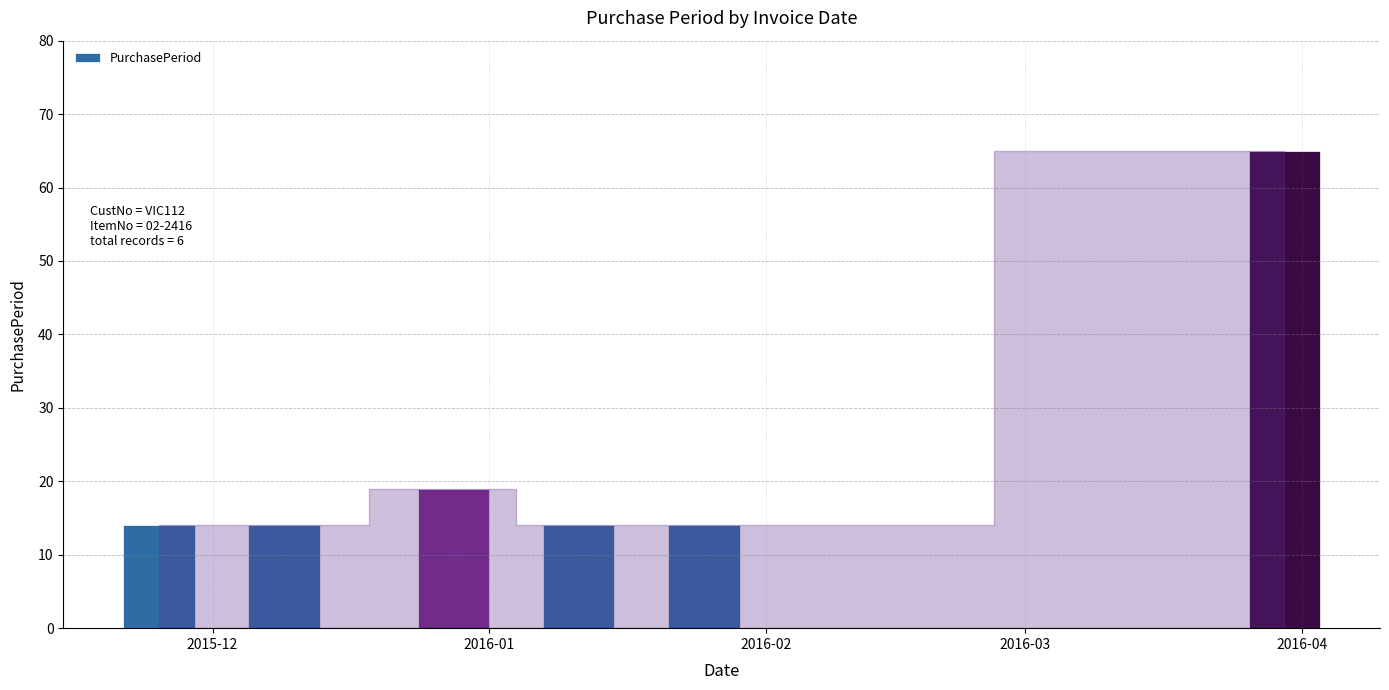

What is the value of the 1st bar from the left?

14